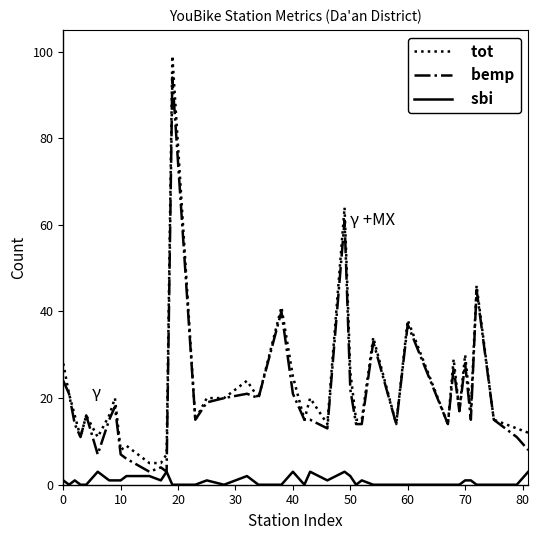

What are all the series names shown in the legend?

tot, bemp, sbi